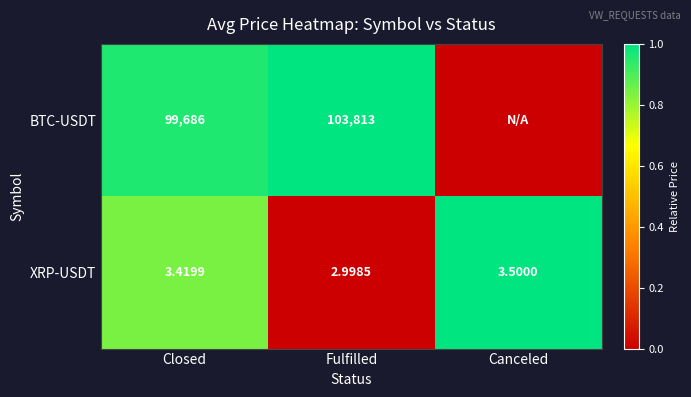

Rank the categories by XRP-USDT value from highest to lowest.

Canceled, Closed, Fulfilled